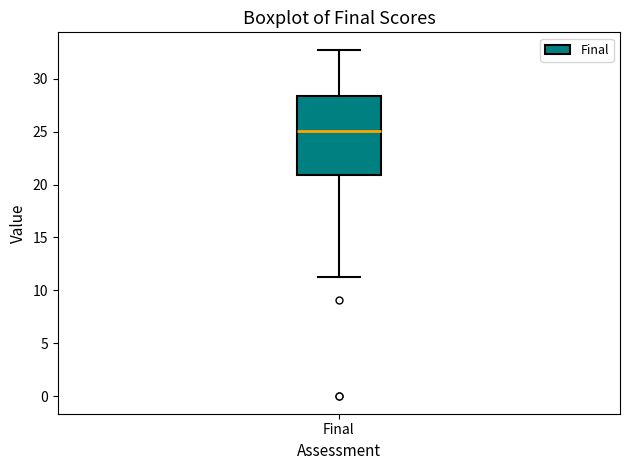

Transcribe this box plot: give where the median line is, the range the box spans, and where the two whiskers end, as read against the y-axis. The values are not printed on the chart, so give them approximately, as read against the axis.

median 25.0, box 21.0 to 28.5, whiskers 11.5 to 32.5